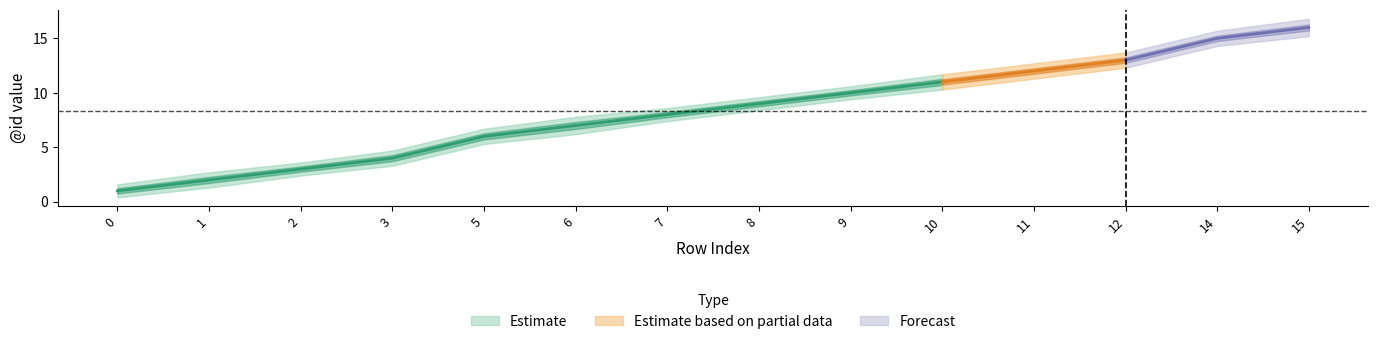

List the labels in order of Estimate_lower value, smallest first.

0, 1, 2, 3, 5, 6, 7, 8, 9, 10, 11, 12, 14, 15